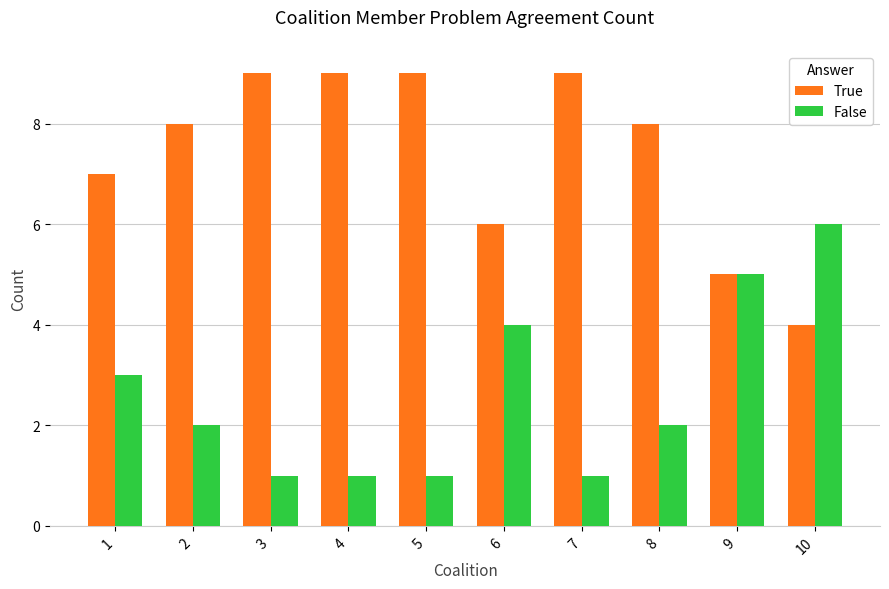

How many groups of bars are there?

10